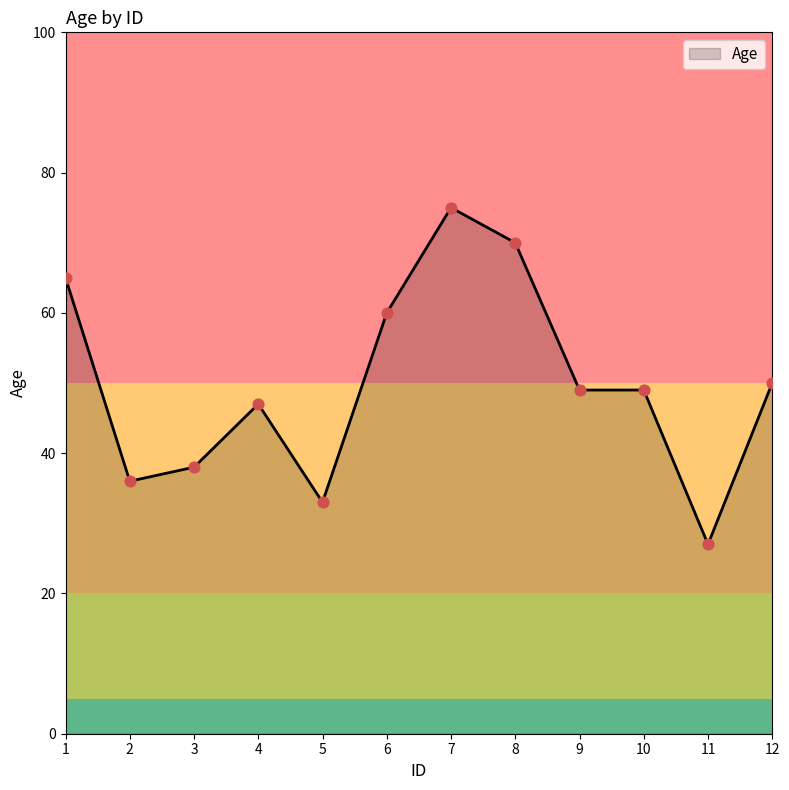

Which has a higher value, 11 or 10?

10